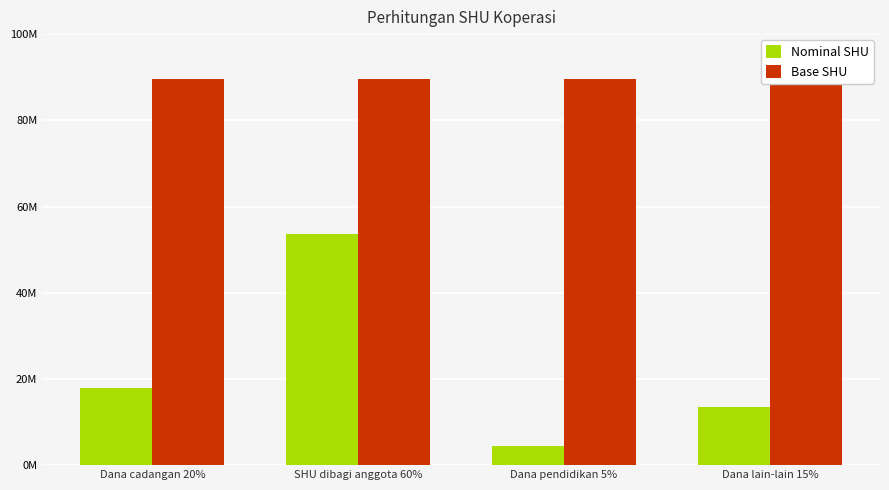

Reading left to right, extract all data points from this chart.

Nominal SHU: Dana cadangan 20%=17901962.7	SHU dibagi anggota 60%=53705888.0	Dana pendidikan 5%=4475490.7	Dana lain-lain 15%=13426472.0
Base SHU: Dana cadangan 20%=89509813.3	SHU dibagi anggota 60%=89509813.3	Dana pendidikan 5%=89509813.3	Dana lain-lain 15%=89509813.3